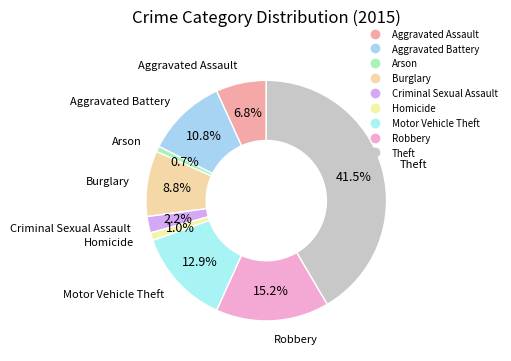

Count the number of slices in the pie.

9